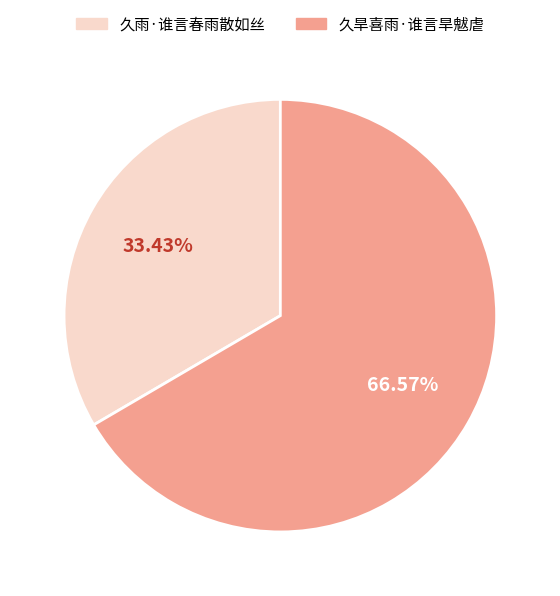

True or false: 久旱喜雨·谁言旱魃虐 accounts for 67% of the total.

True